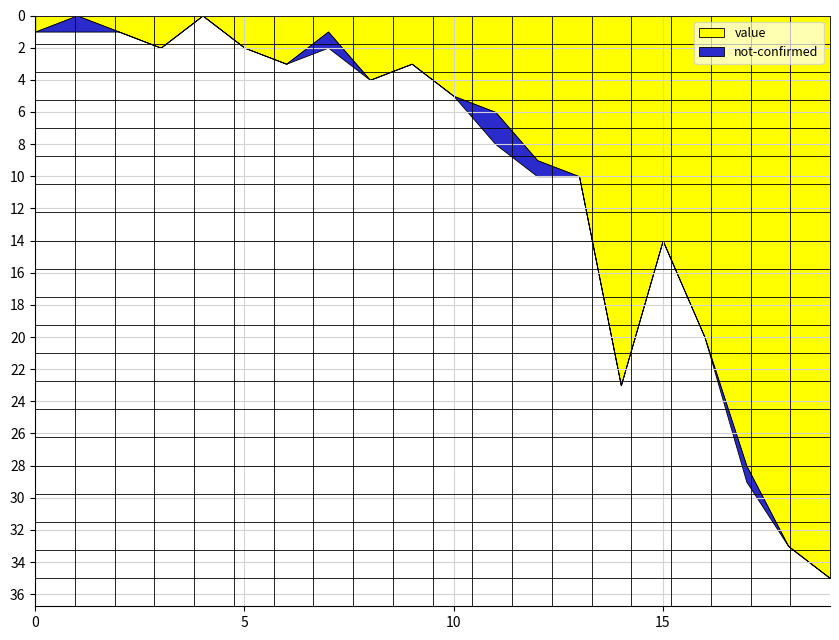

What is the highest value of the value series?

35